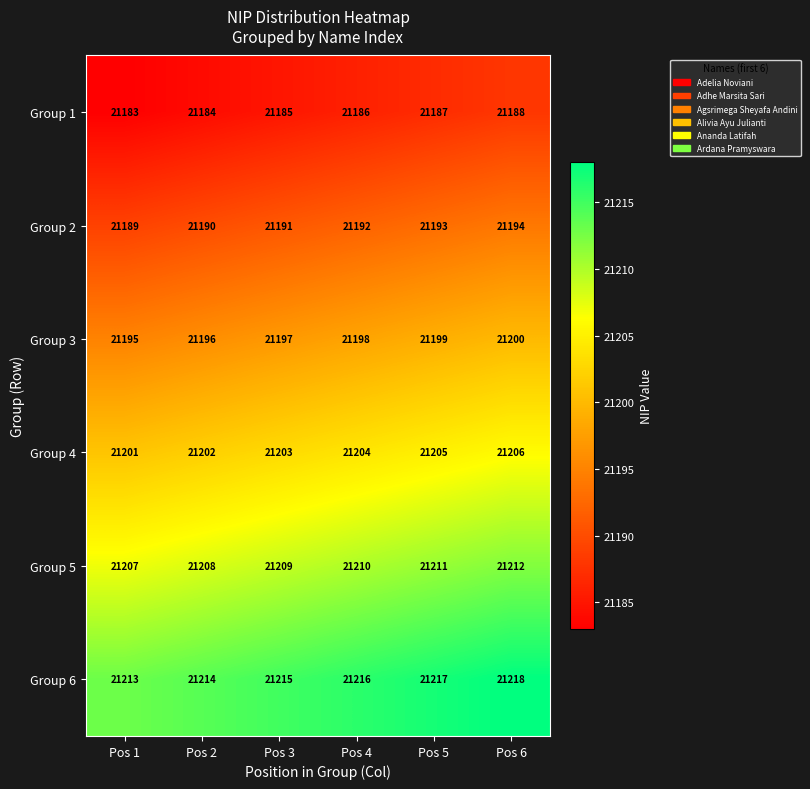

What is the sum of the Group 4 values at Pos 3 and Pos 5?

42408